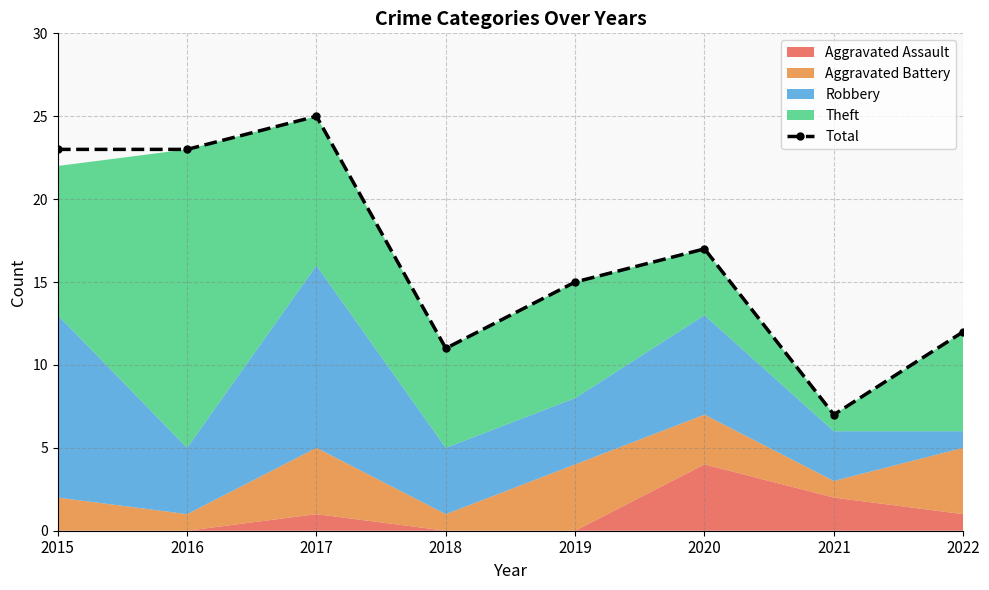

Reading left to right, extract all data points from this chart.

2015=23	2016=23	2017=25	2018=11	2019=15	2020=17	2021=7	2022=12